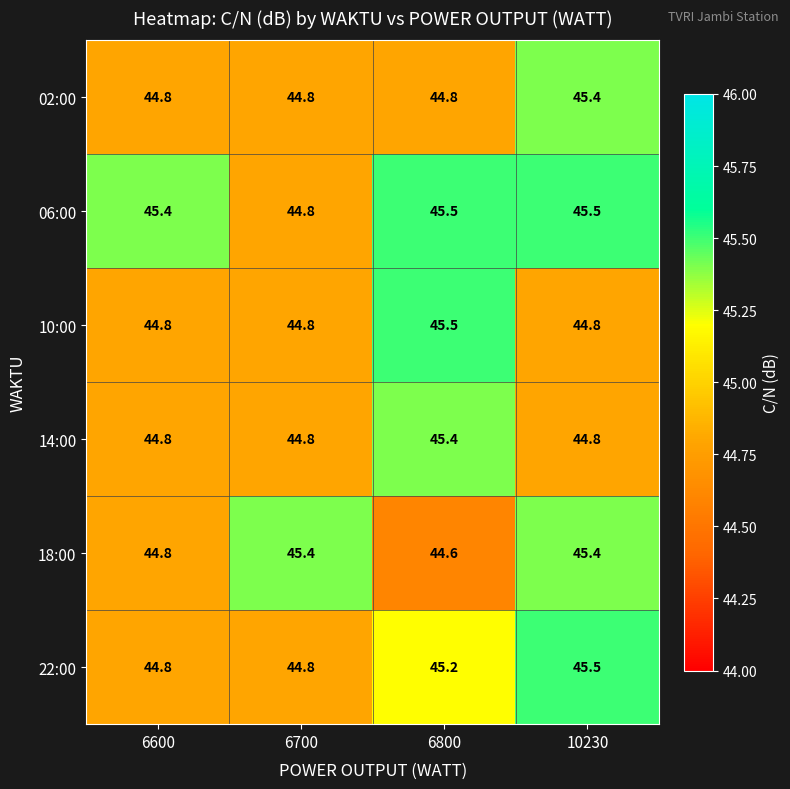

Count the 10:00 values in the range 44 to 45.

3